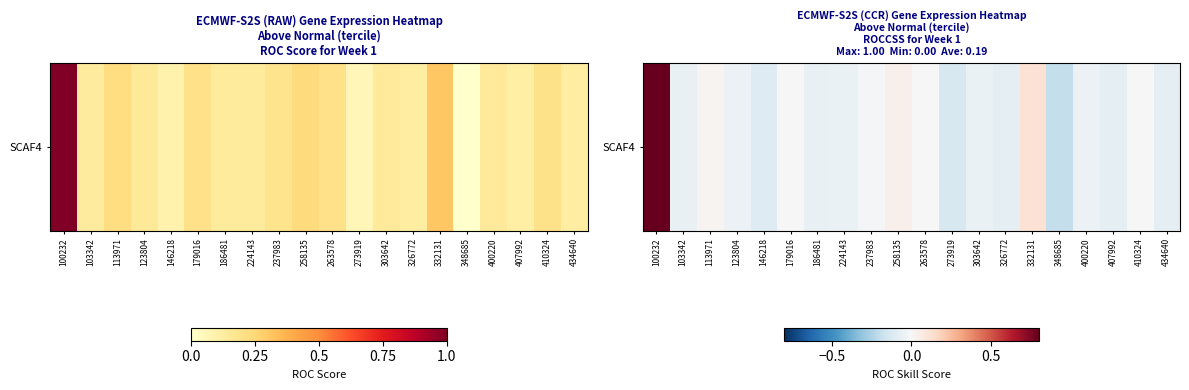

What is the change in value from 146218 to 332131?

+0.2